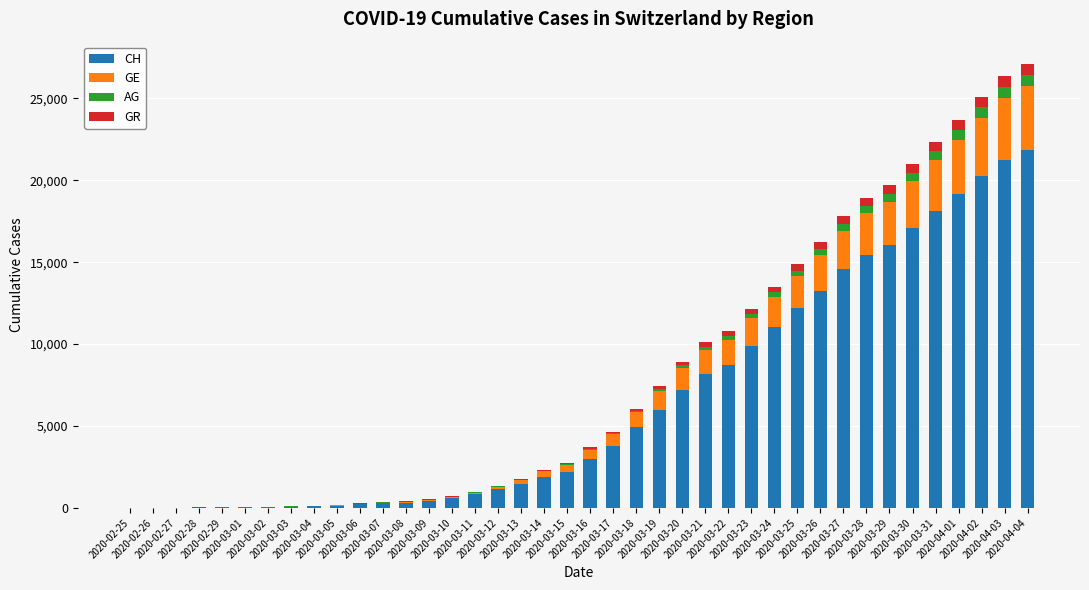

The CH series shows 6915 at 2020-03-28. True or false?

False